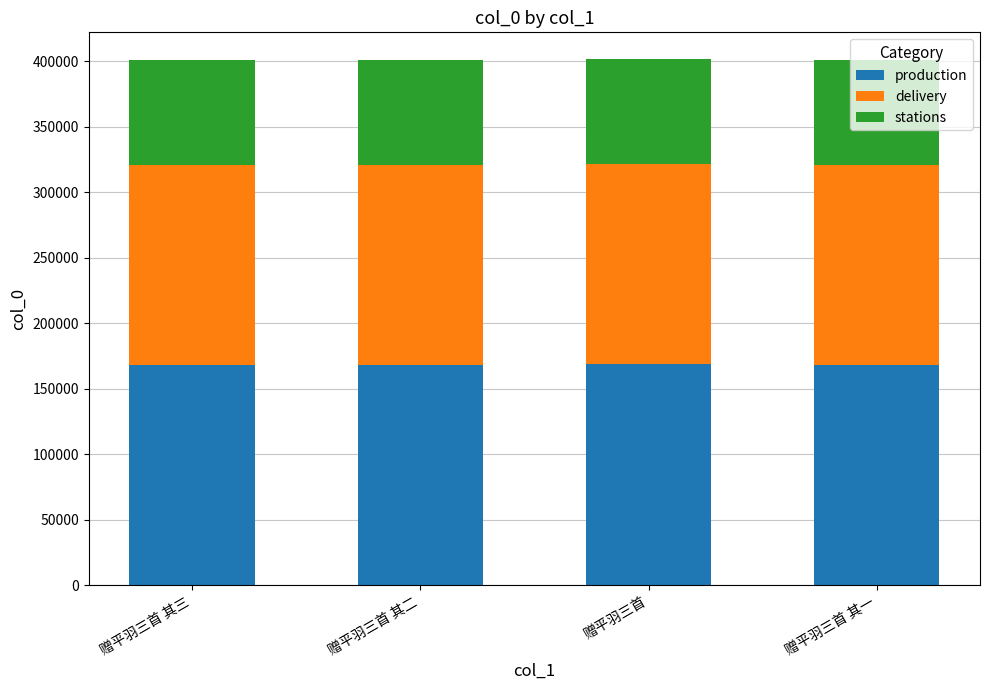

What is the lowest value of the production series?

168362.9